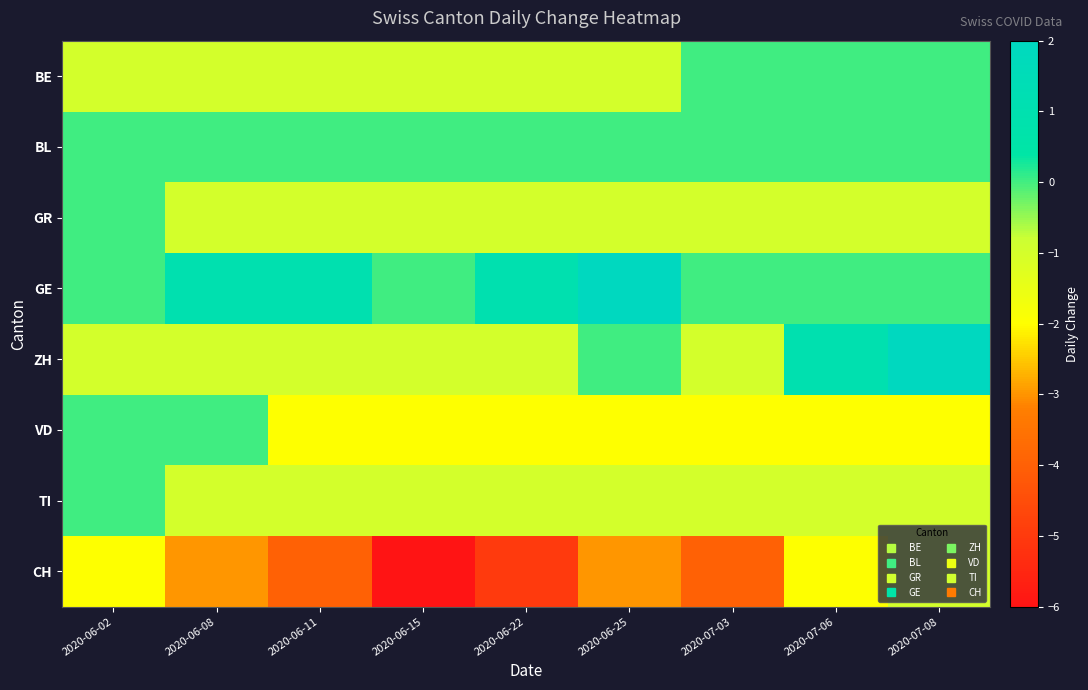

How many distinct data groups are displayed?

8